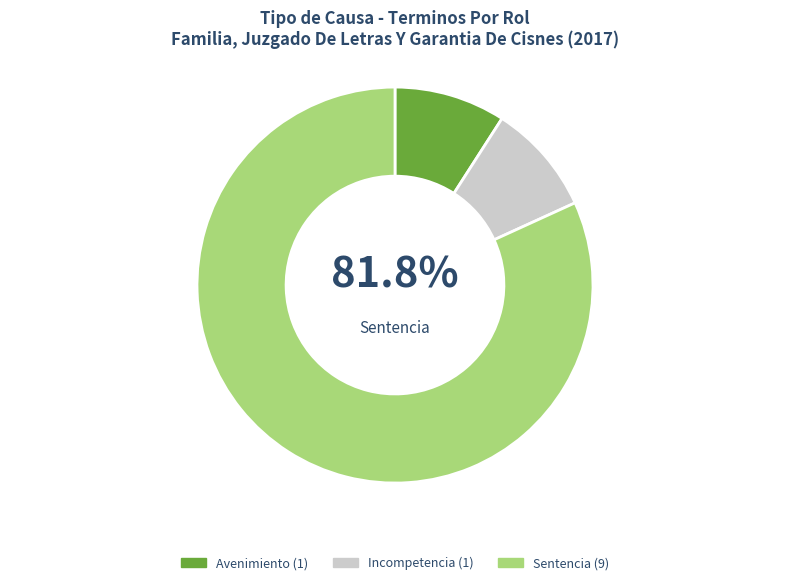

To the nearest percent, what is the combined percentage of Incompetencia and Sentencia?

91%